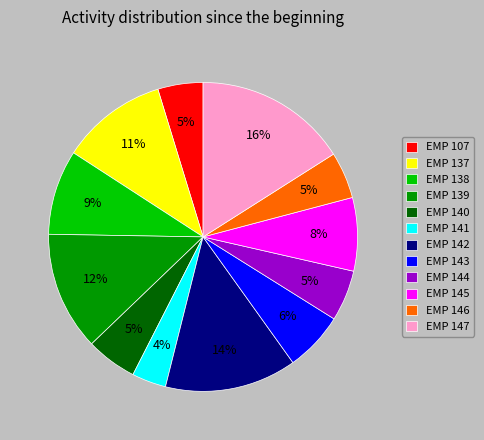

The EMP 139 slice represents 25% of the pie. True or false?

False